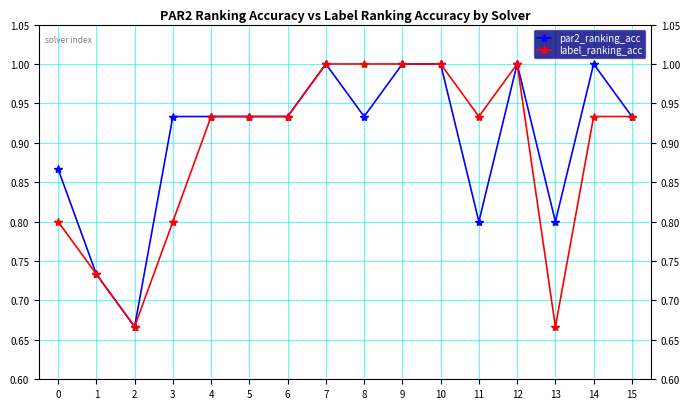

Is this an area chart (filled region under the line)?

No